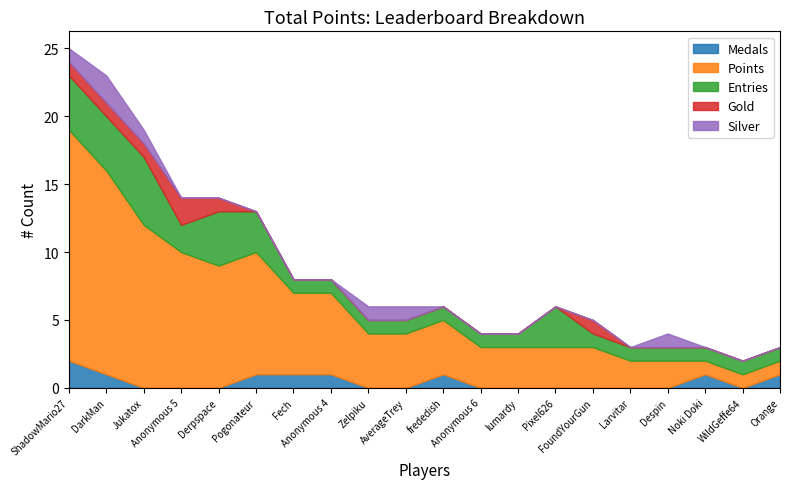

Rank the categories by Medals value from lowest to highest.

Jukatox, Anonymous 5, Derpspace, Zelpiku, AverageTrey, Anonymous 6, lumardy, Pixel626, FoundYourGun, Larvitar, Despin, WildGeffe64, DarkMan, Pogonateur, Fech, Anonymous 4, frededish, Noki Doki, Orange, ShadowMario27